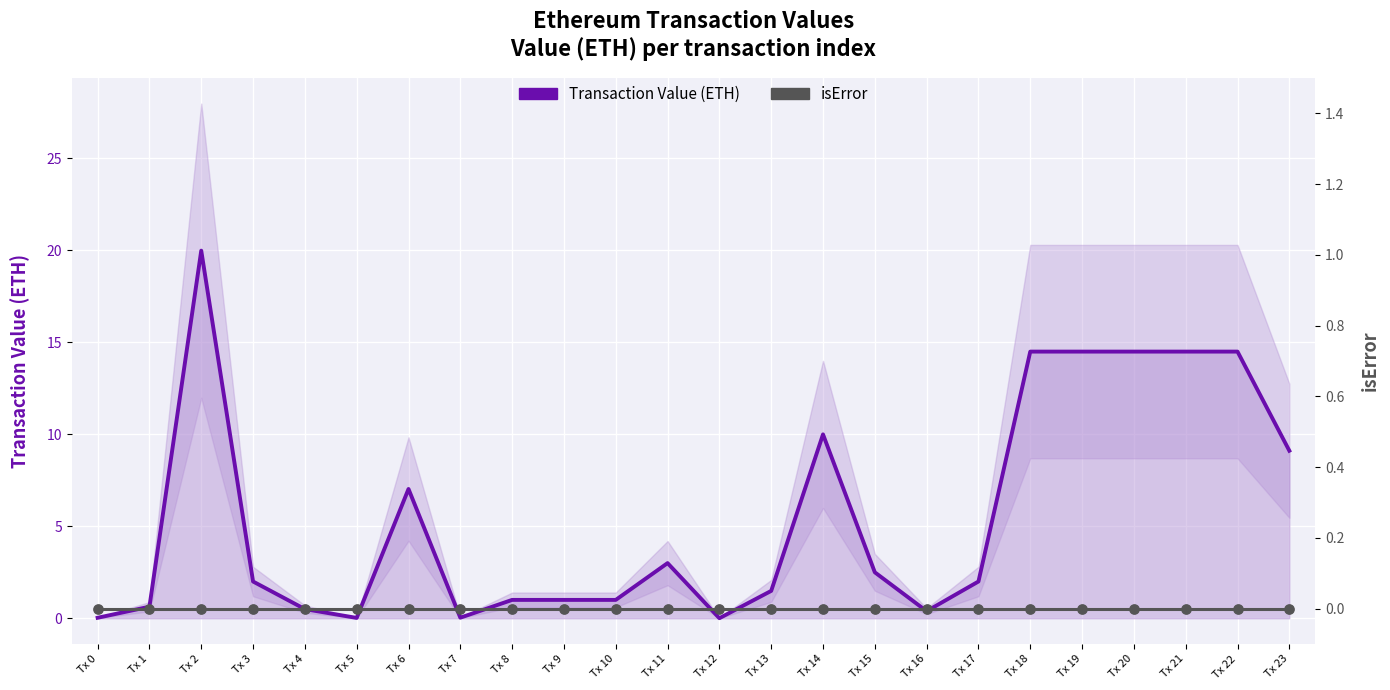

At which category is the sum across all series the highest?

Tx 2